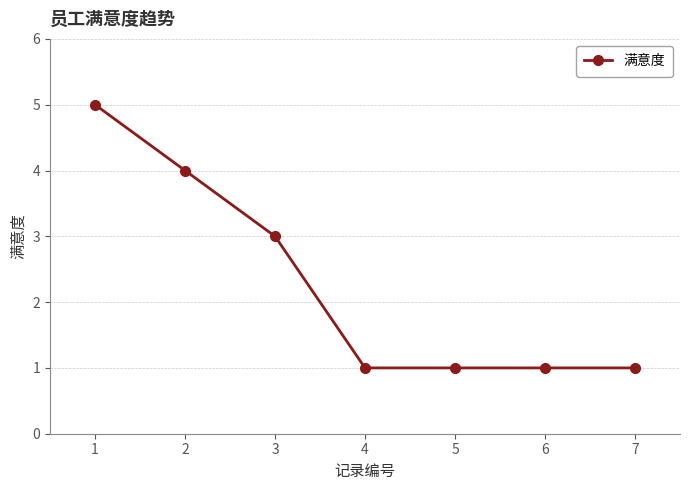

What is the greatest value displayed?

5